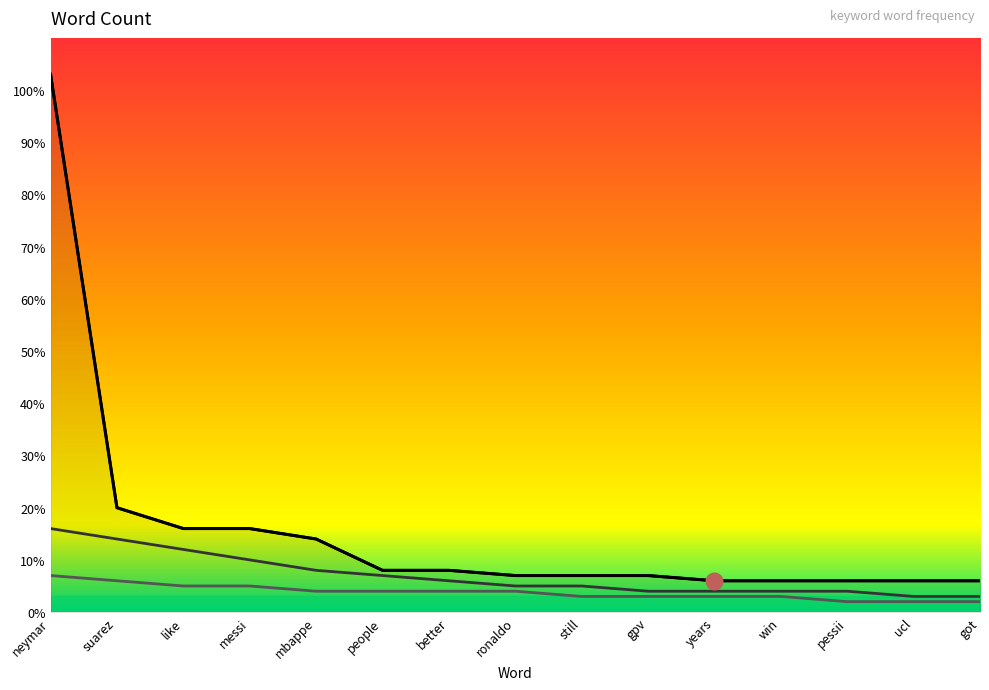

The ronaldo series shows 3 at pessii. True or false?

False